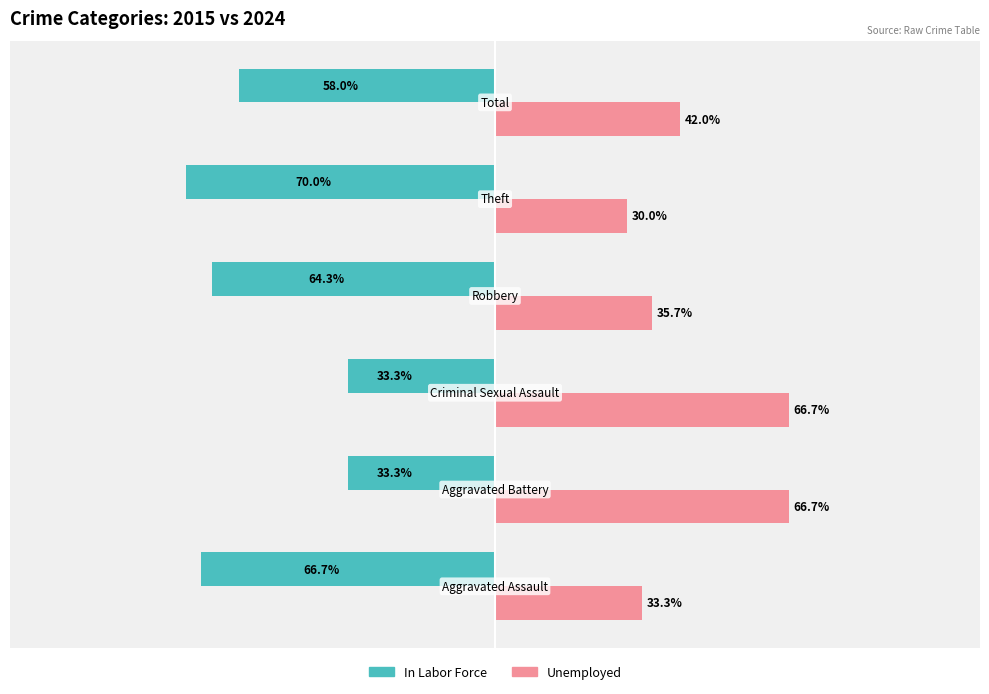

Rank the series by their average value, from highest to lowest.

Unemployed, In Labor Force